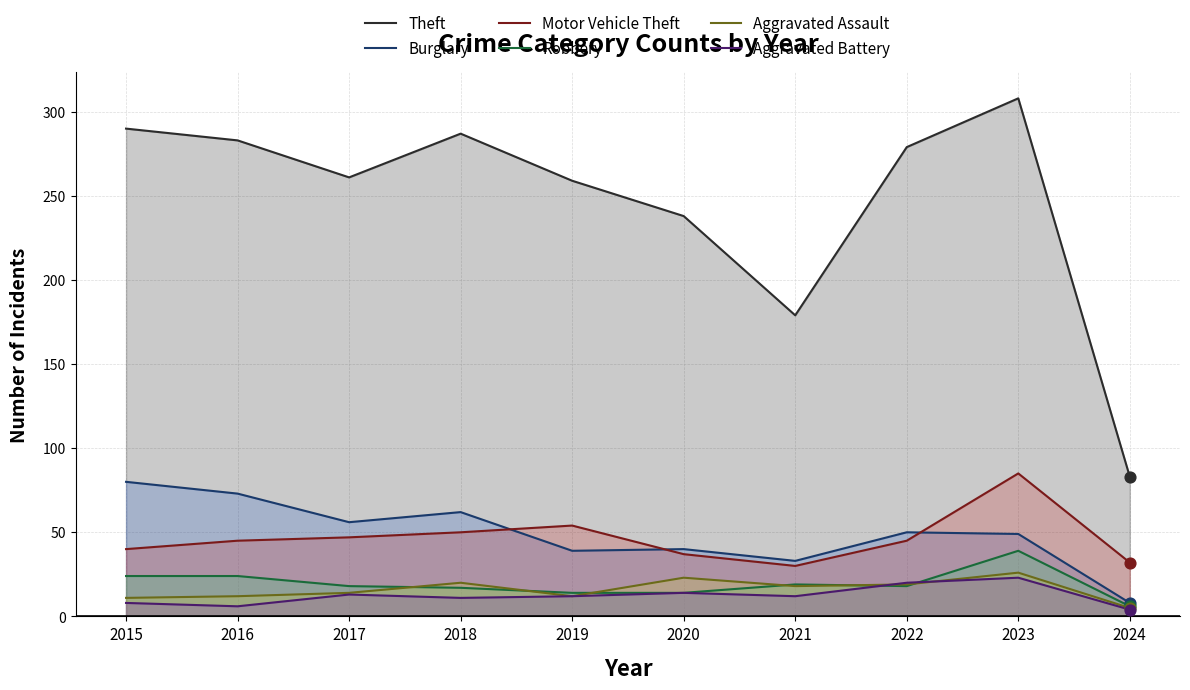

What is the total value across all series at 2016?

443